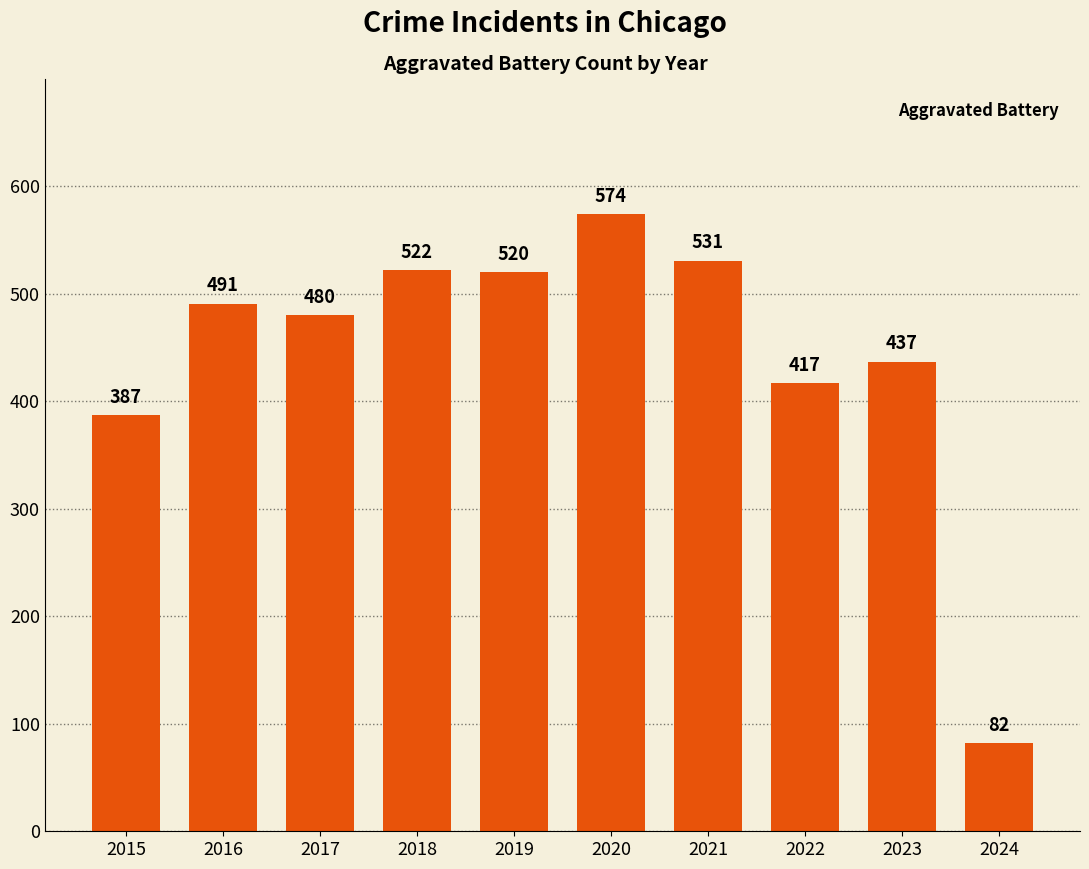

List the labels in order of value, largest first.

2020, 2021, 2018, 2019, 2016, 2017, 2023, 2022, 2015, 2024